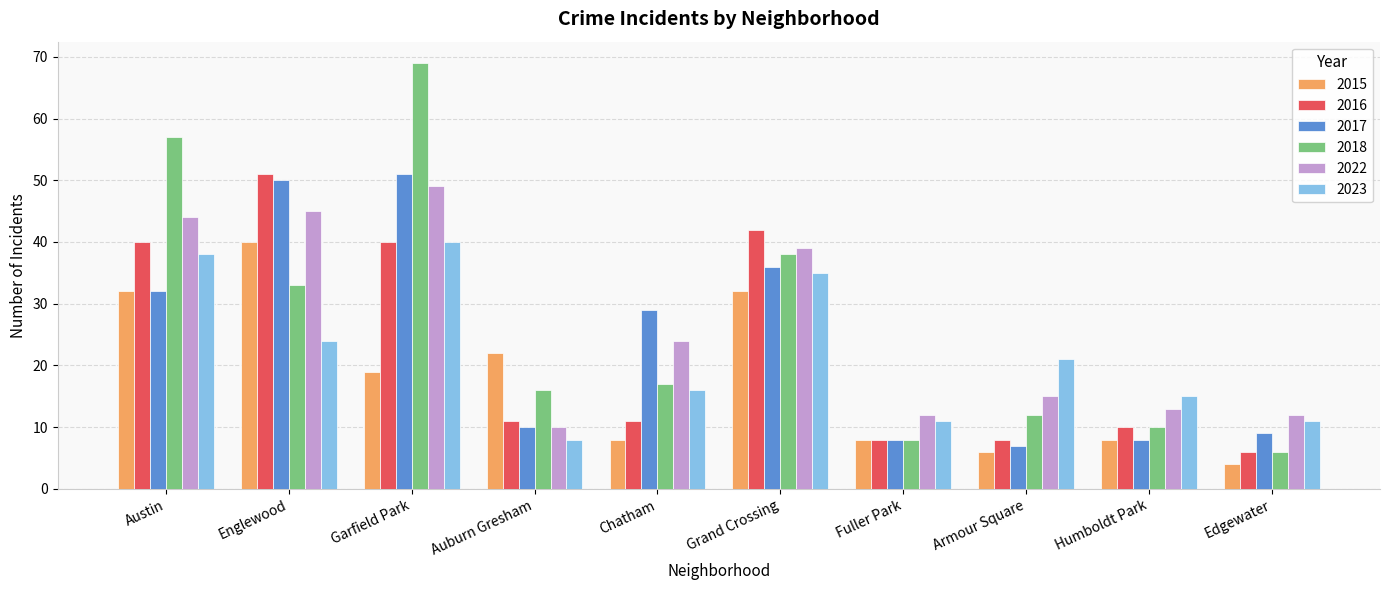

Count the number of categories in the chart.

10